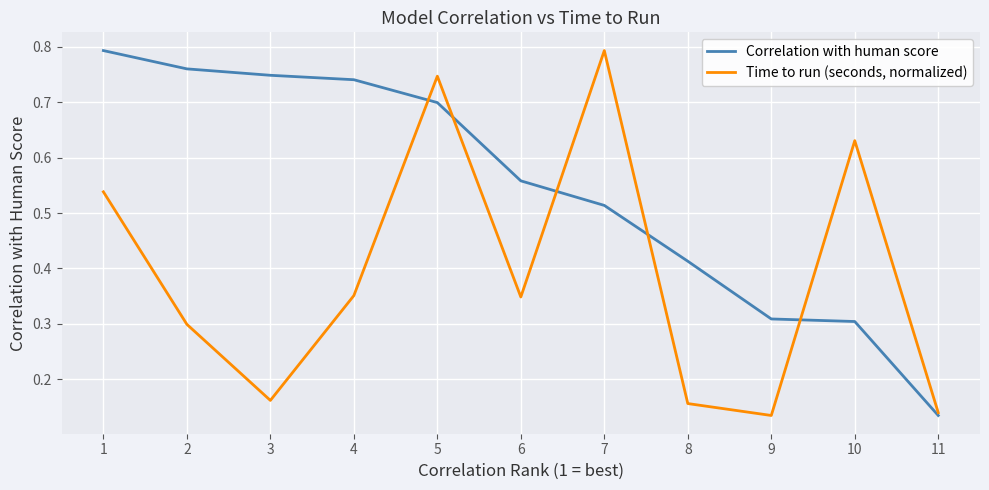

How many Time to run (seconds, normalized) values are between 0 and 1?

11